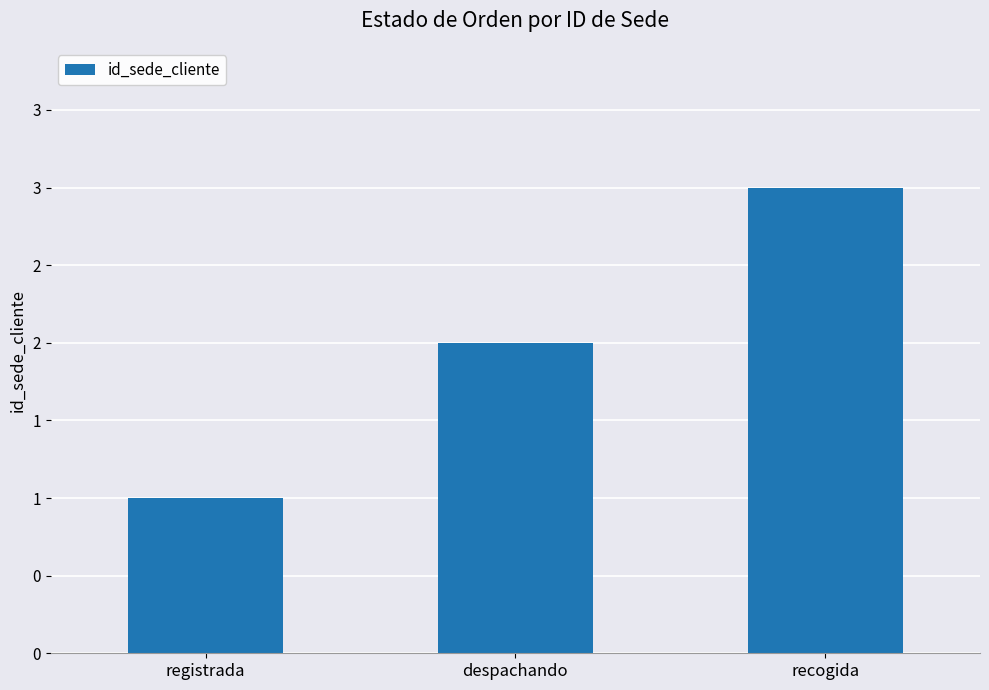

What is the sum of the values at recogida and despachando?

5